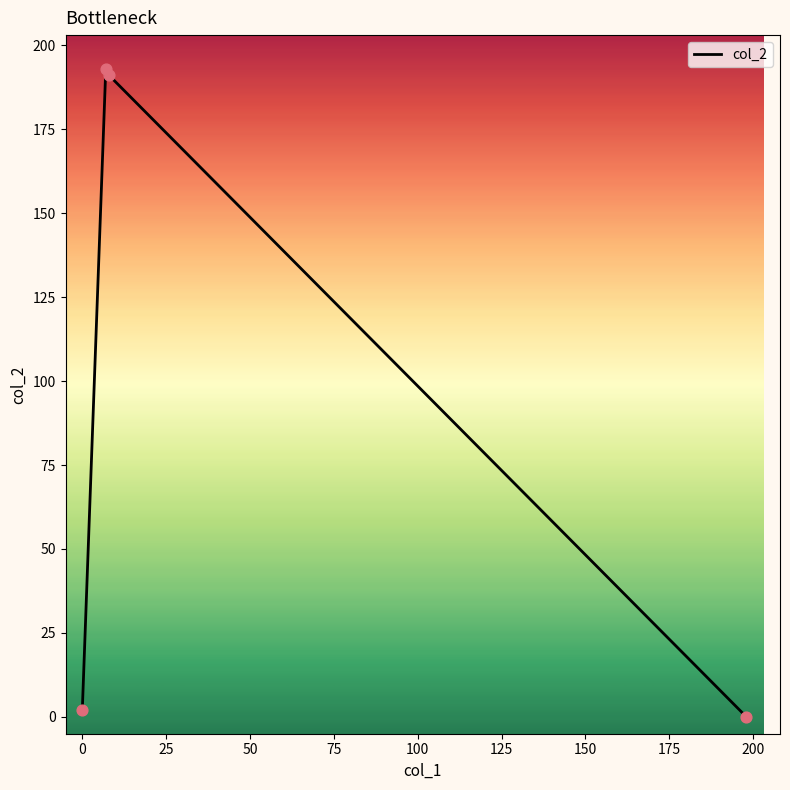

What is the difference between the maximum and minimum values?

193